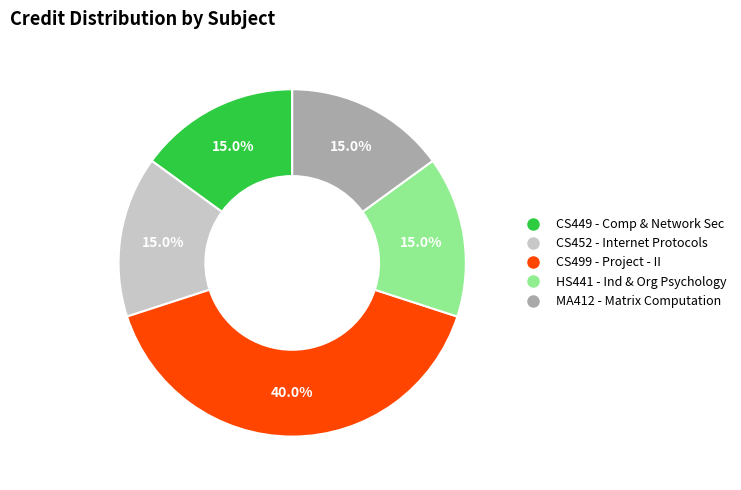

Is there a majority slice in this chart?

No